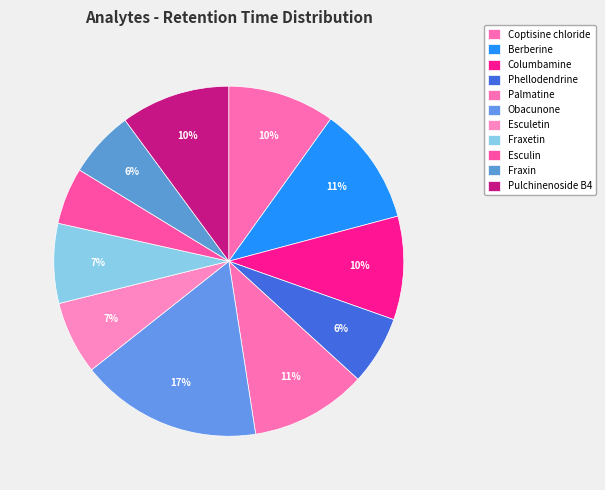

To the nearest percent, what percentage of the pie is Esculetin?

7%